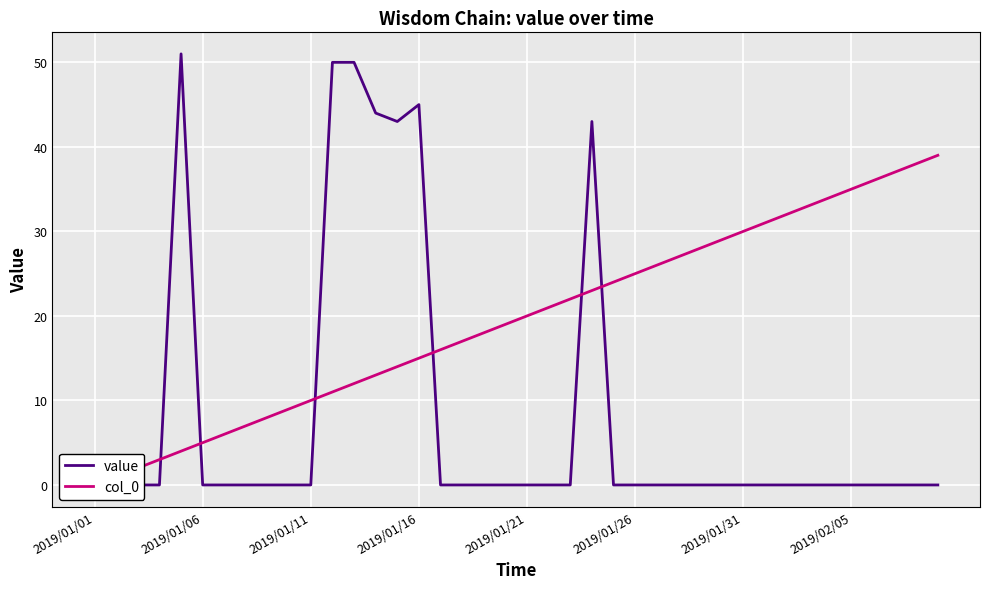

Where is the first local minimum for value?

14